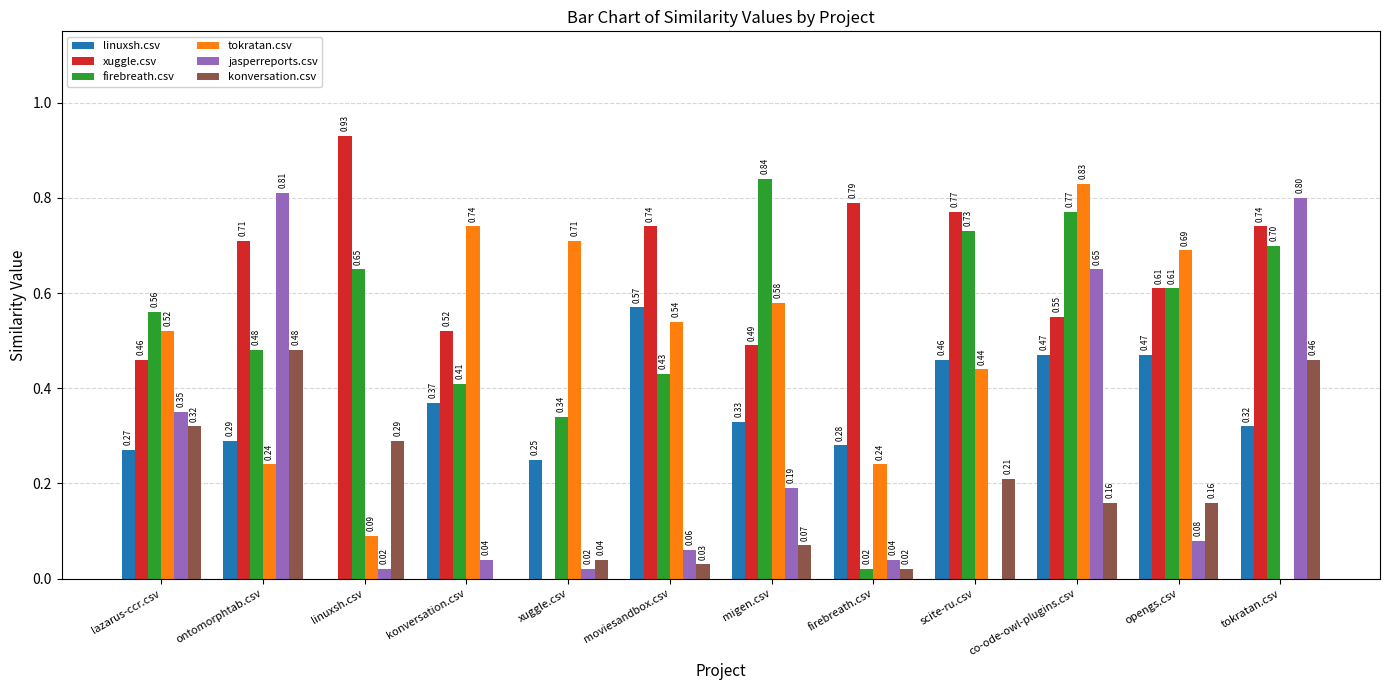

What is the total value across all series at migen.csv?

2.5